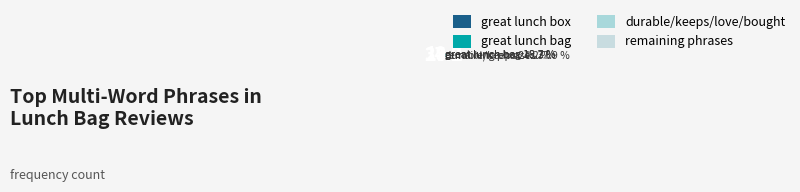

How many slices are in this pie chart?

4